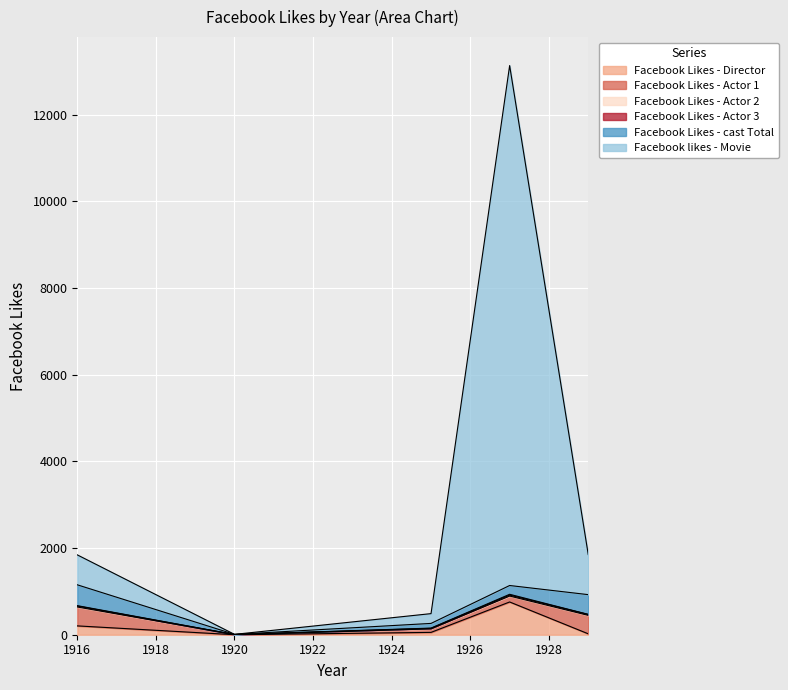

Reading left to right, extract all data points from this chart.

Facebook Likes - Director: 204	0	54	756	21
Facebook Likes - Actor 1: 436	2	81	136	426
Facebook Likes - Actor 2: 22	2	12	23	20
Facebook Likes - Actor 3: 9	0	6	18	3
Facebook Likes - cast Total: 481	4	108	203	455
Facebook likes - Movie: 691	0	226	12000	926